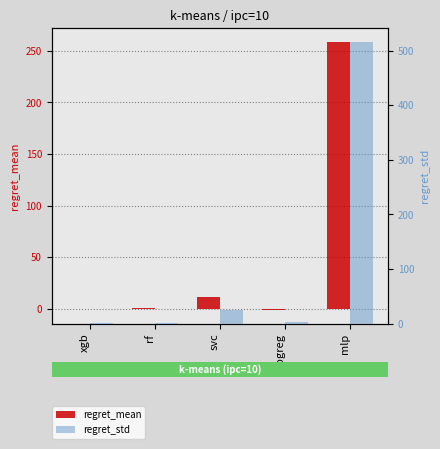

True or false: regret_mean has a value of 16.7 at svc.

False